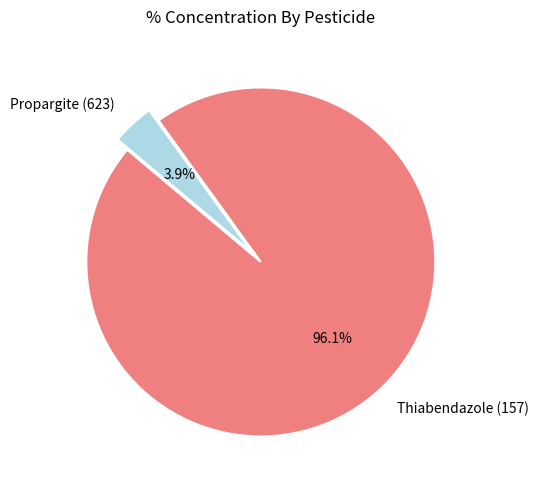

What percentage is NOT represented by Thiabendazole (157)?

3.9%